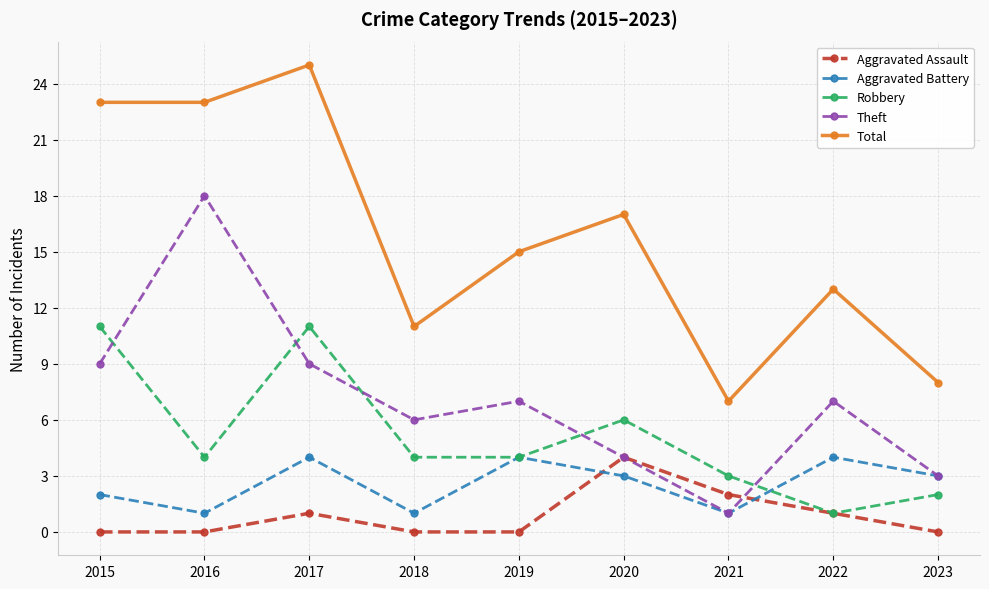

Count the Aggravated Assault values in the range 0 to 1.

7